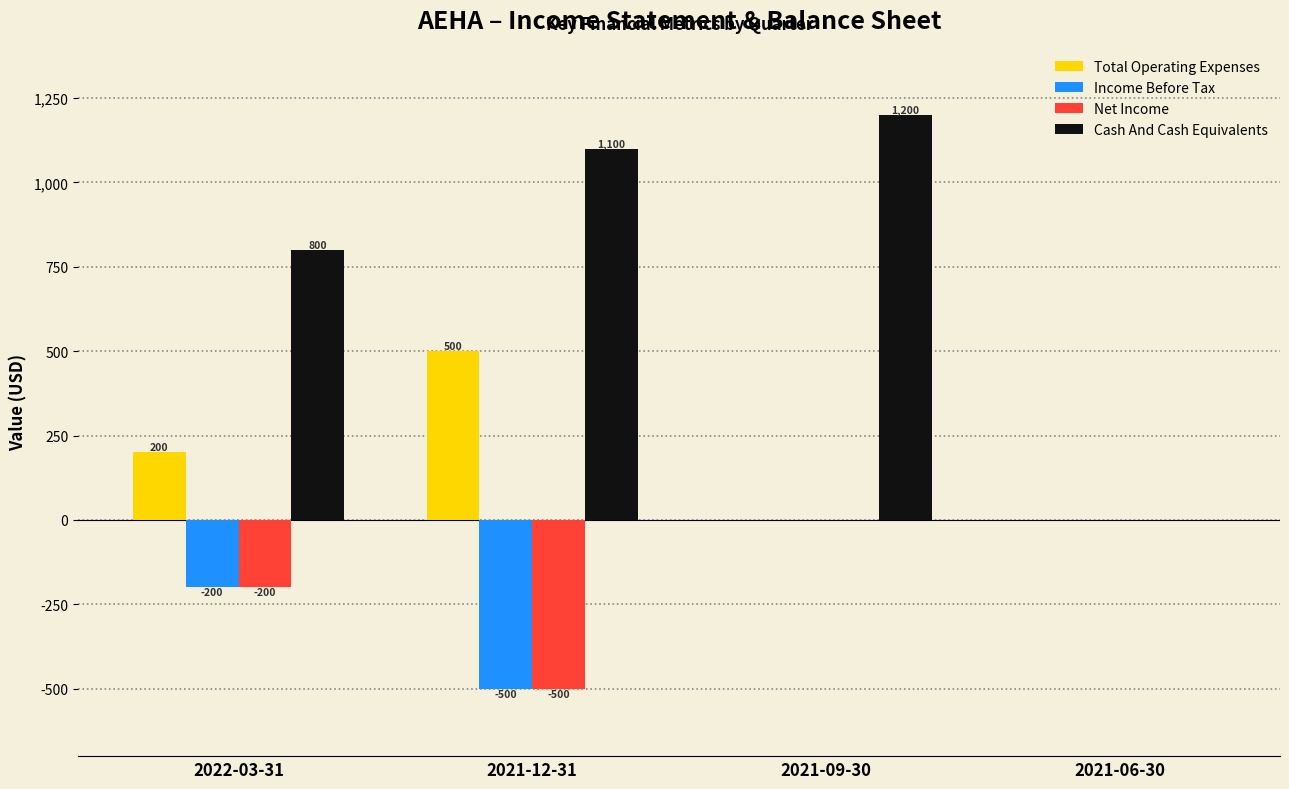

Reading right to left, extract all data points from this chart.

Total Operating Expenses: 0	0	500	200
Income Before Tax: 0	0	-500	-200
Net Income: 0	0	-500	-200
Cash And Cash Equivalents: 0	1200	1100	800